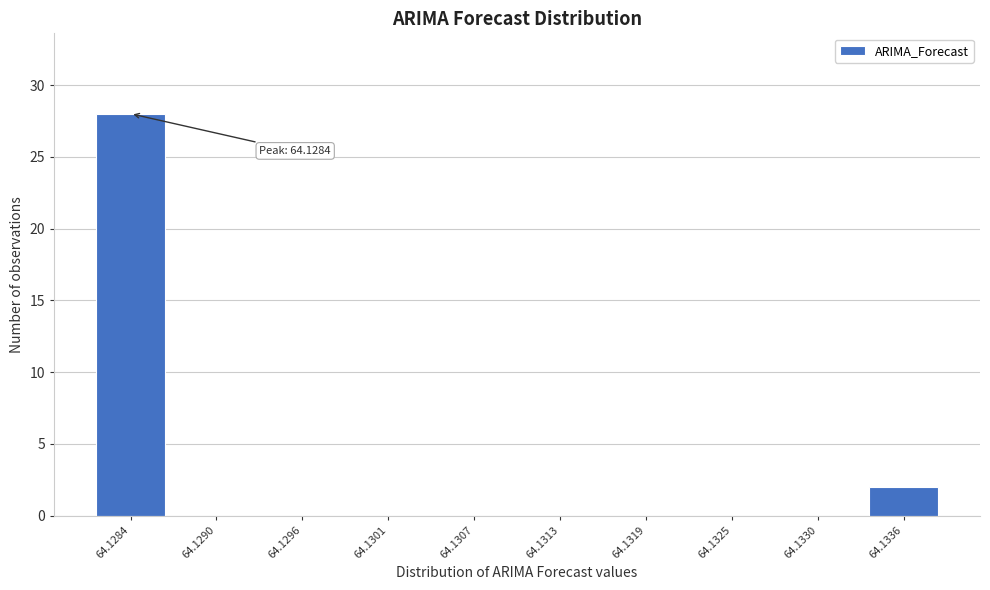

Reading right to left, what are all the values shown in this chart?

64.1336=2	64.1330=0	64.1325=0	64.1319=0	64.1313=0	64.1307=0	64.1301=0	64.1296=0	64.1290=0	64.1284=28